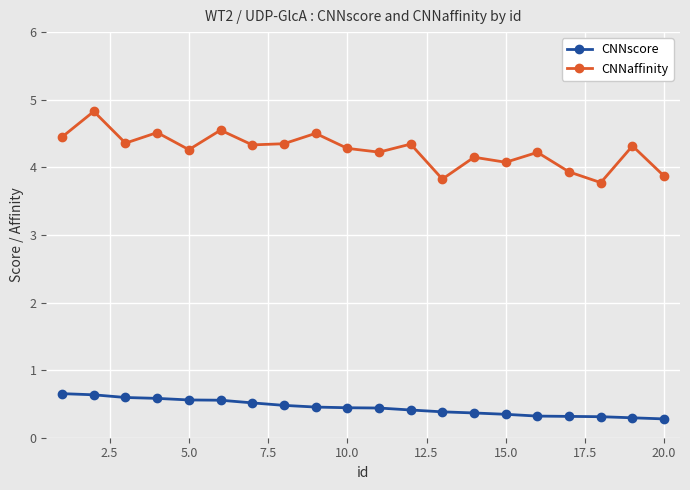

Which series has the largest total across all categories?

CNNaffinity